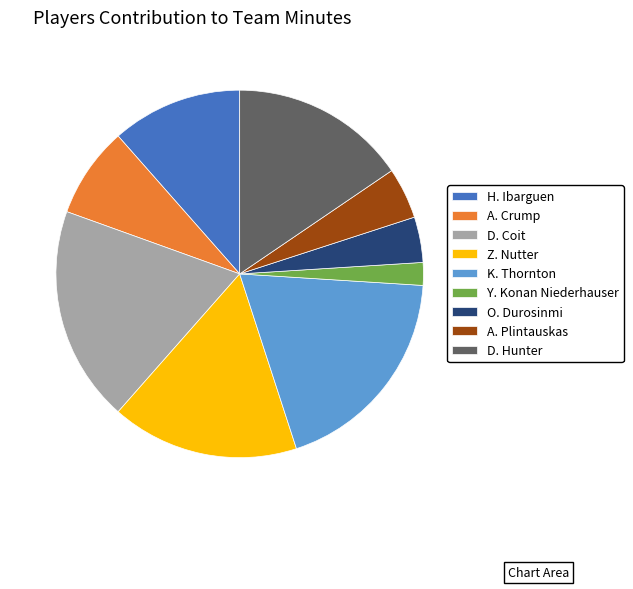

True or false: Z. Nutter accounts for 16% of the total.

True